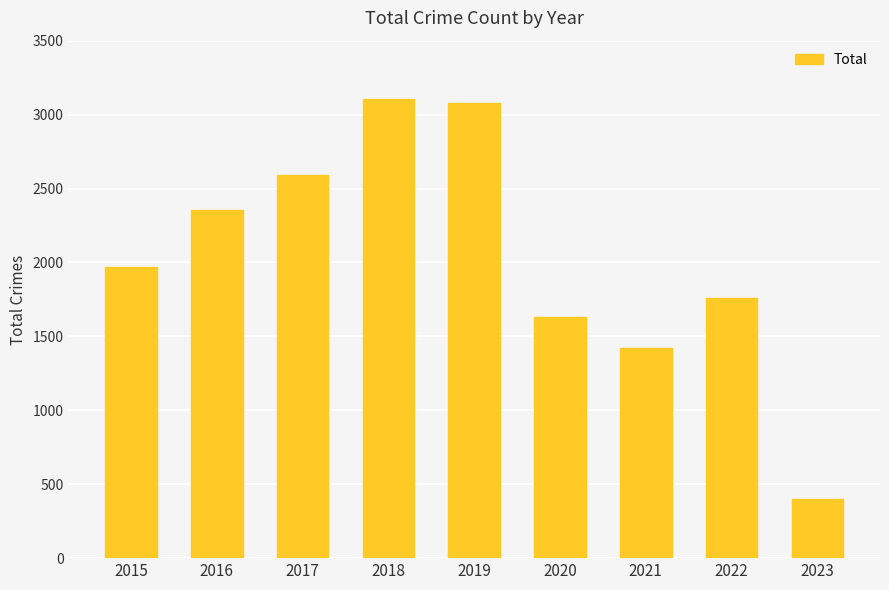

What is the difference between the values at 2016 and 2015?

384